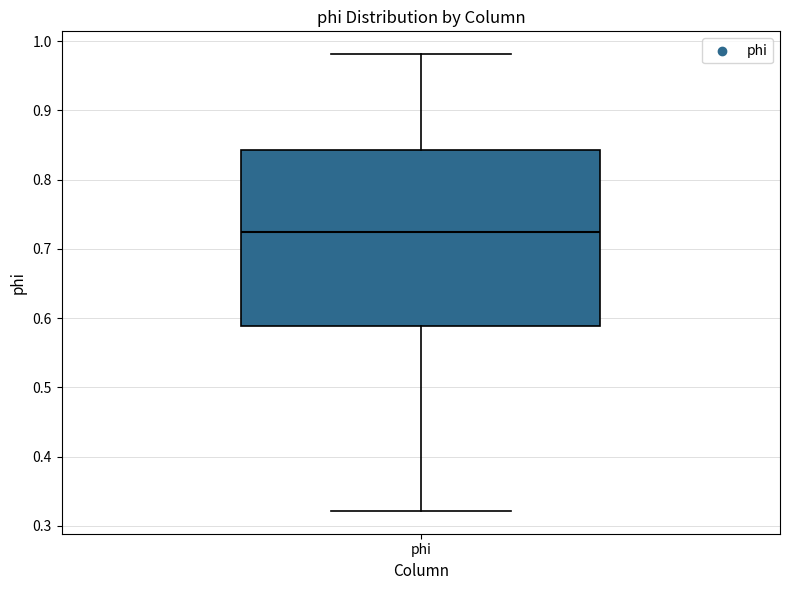

Where is the lower edge of the box for phi on the y-axis? The values are not printed on the chart, so give them approximately, as read against the axis.

0.59